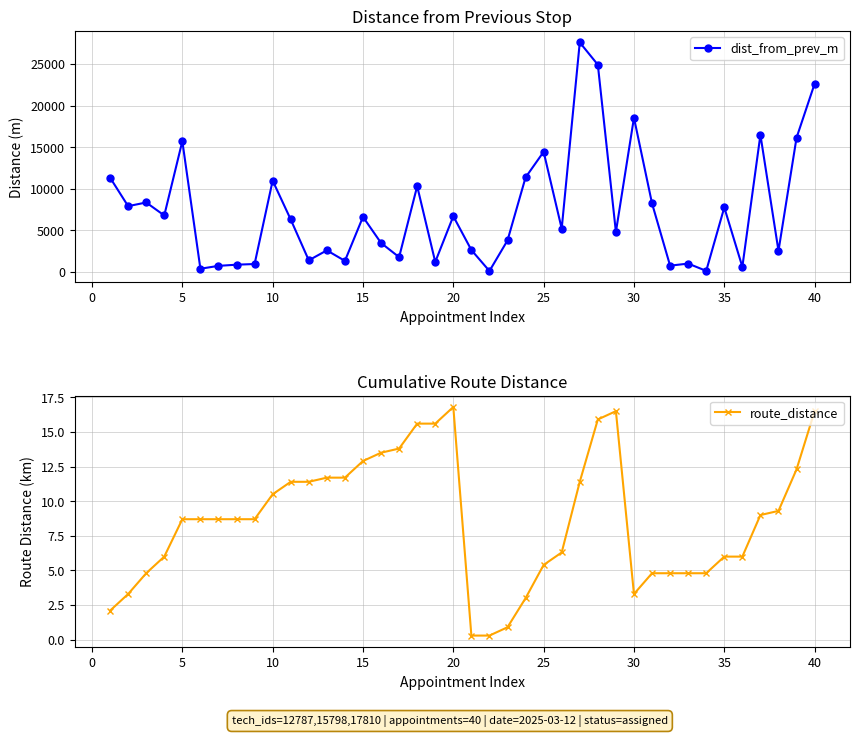

Which series has the largest range (max minus min)?

dist_from_prev_m